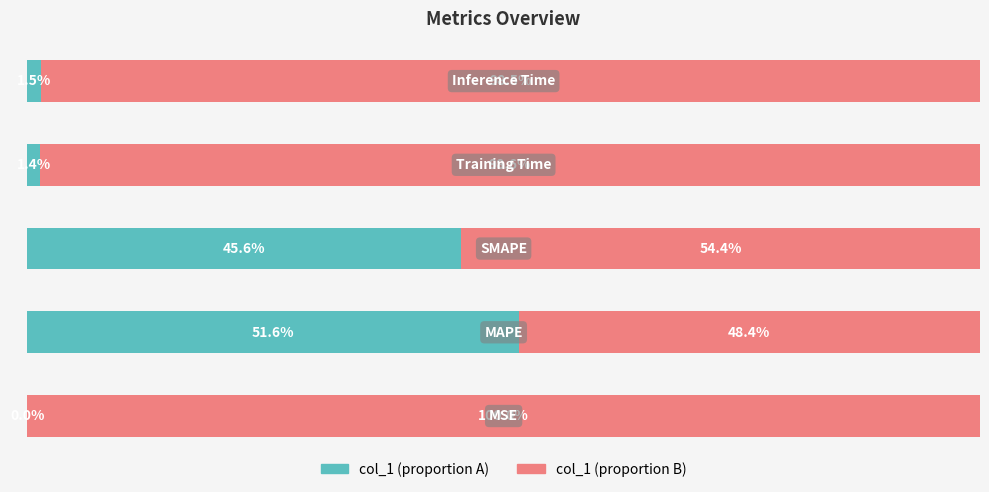

What is the value of the col_1 (right proportion) bar at the 2nd from the left?

48.4